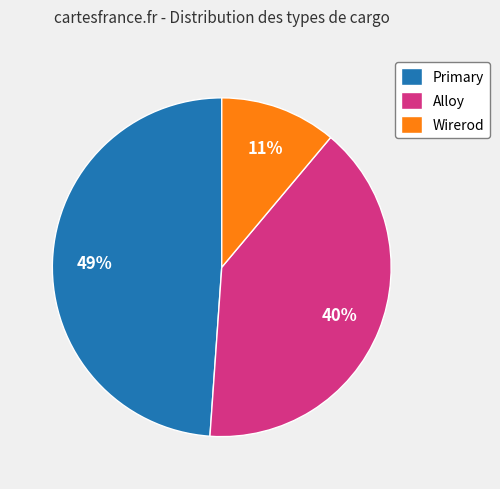

Which has a higher value, Primary or Alloy?

Primary